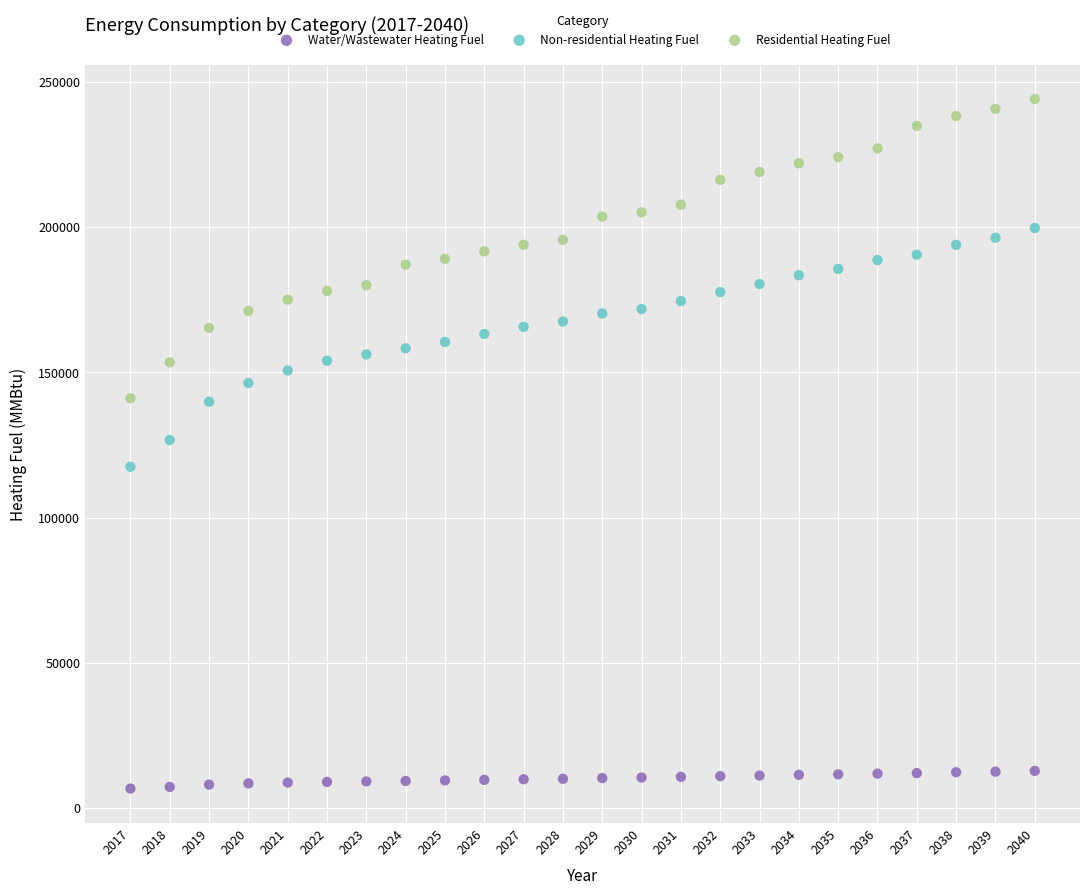

What is the X range (max minus min) for the scatter plot?

23.0